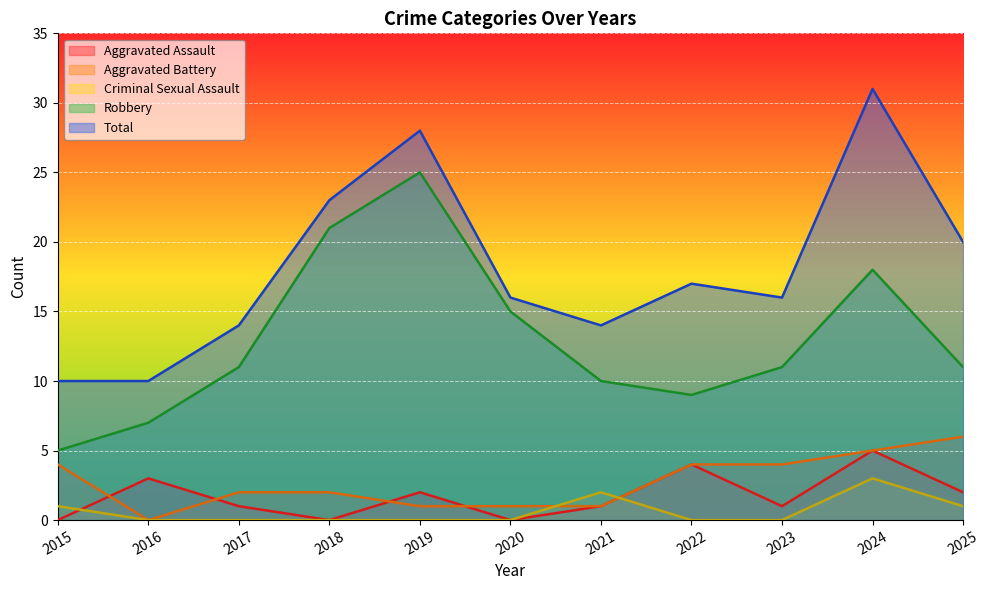

Which series changed the most between 2015 and 2018?

Robbery